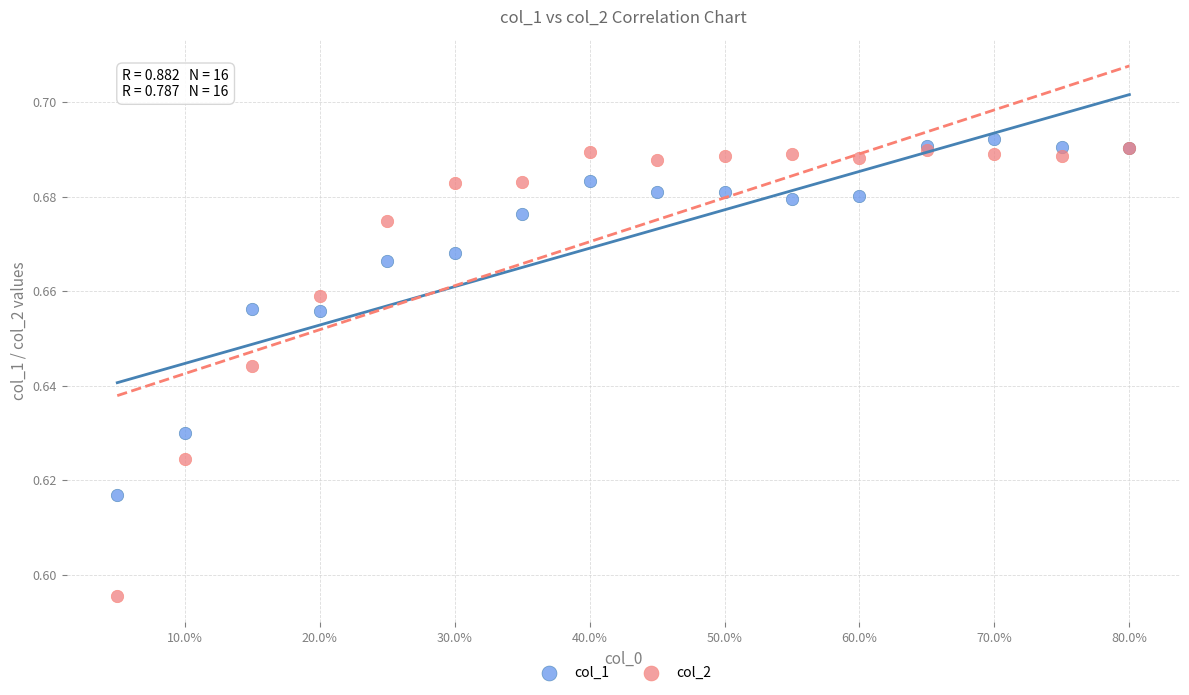

Which series contains the lowest Y value?

col_2